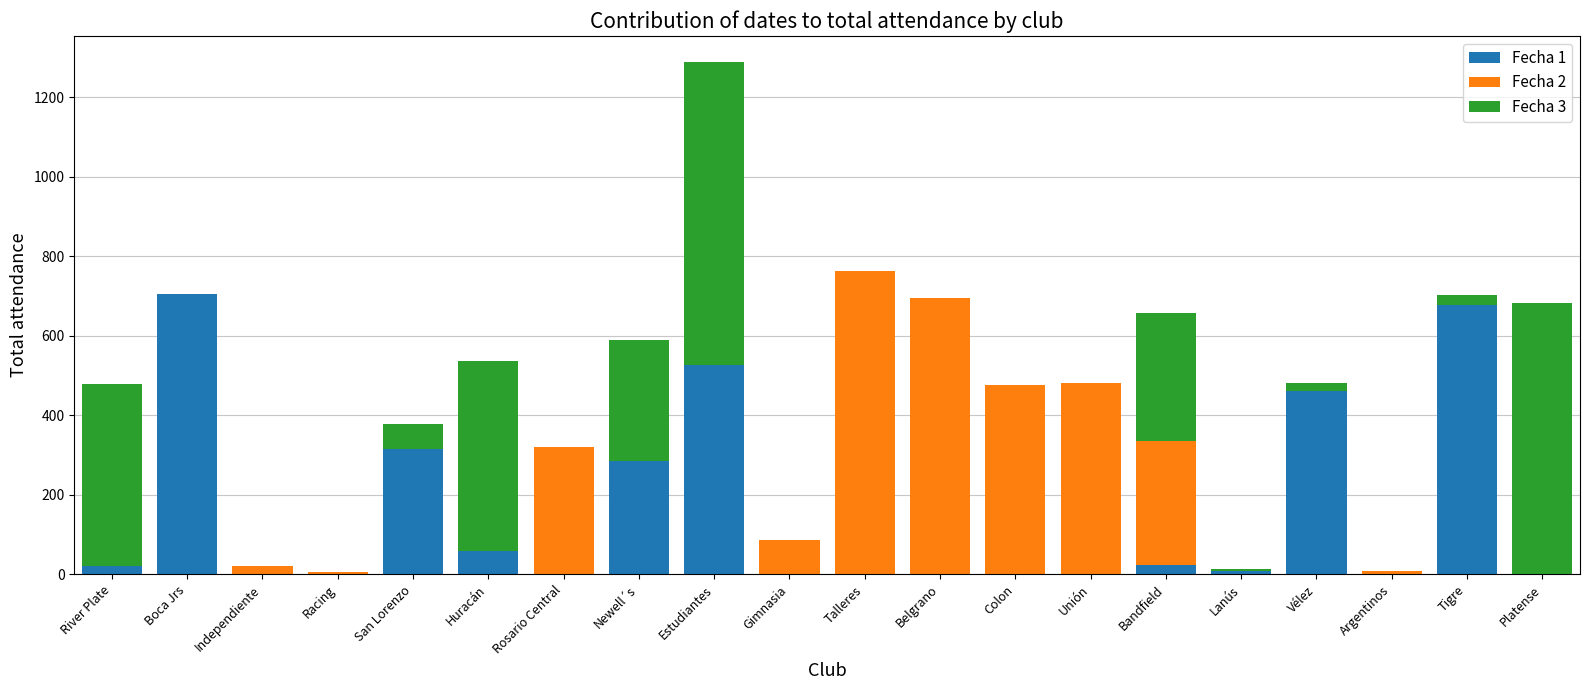

True or false: Fecha 1 has a value of 0 at Colon.

True